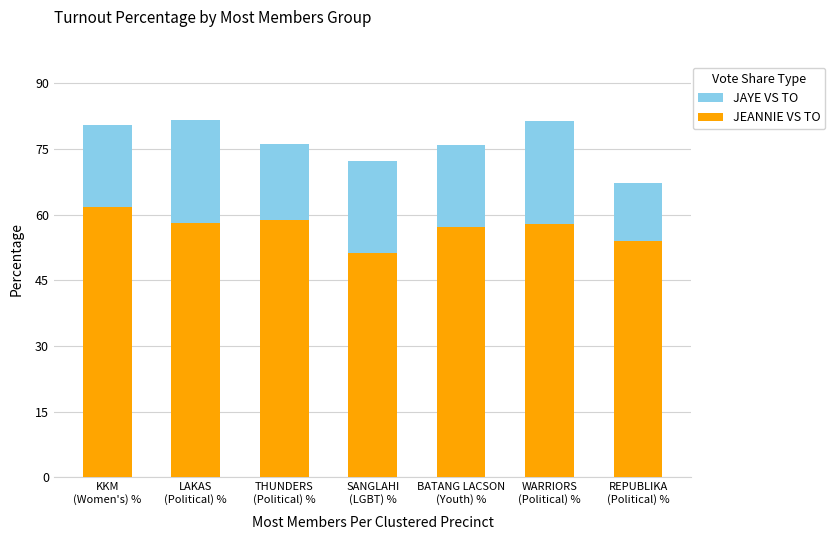

Is it true that JAYE VS TO equals 18.7 at REPUBLIKA
(Political) %?

False